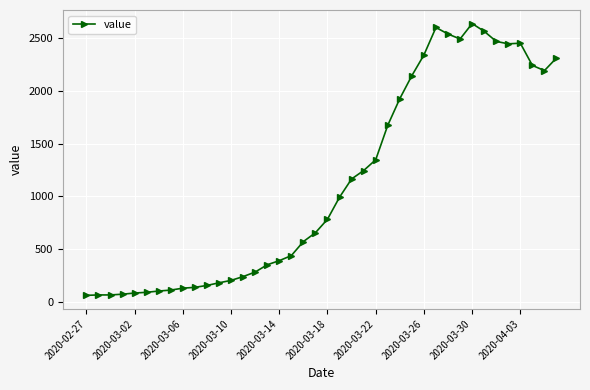

True or false: the data has more than 0 interior local peaks.

True